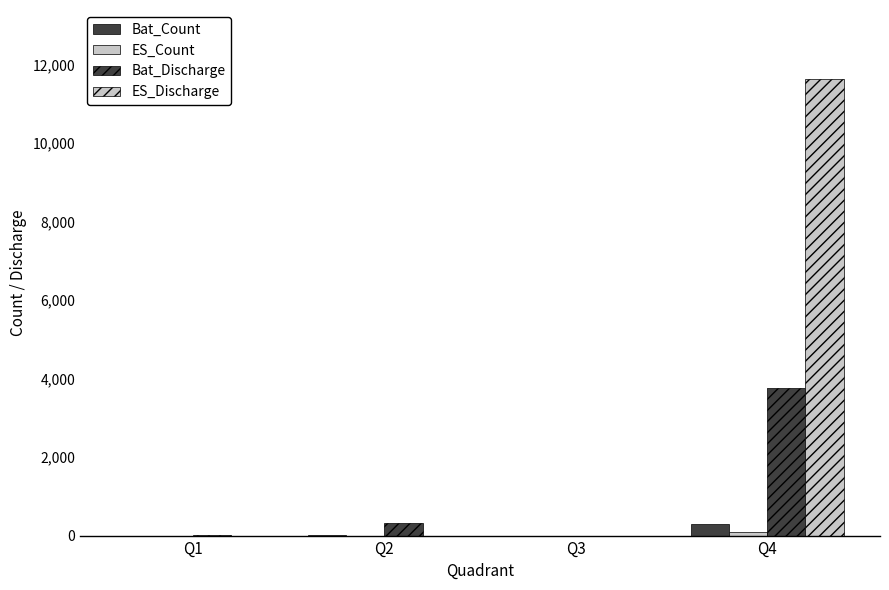

The Bat_Count series shows 0 at Q1. True or false?

False